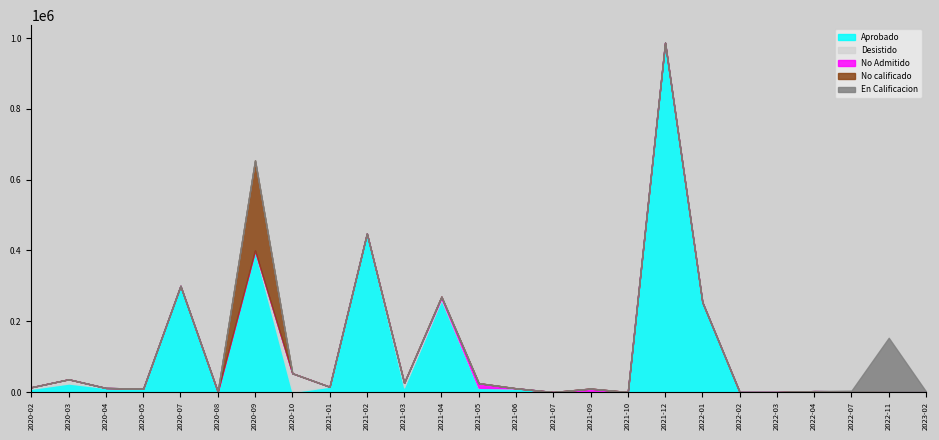

What is the total value across all series at 2020-03?

36000